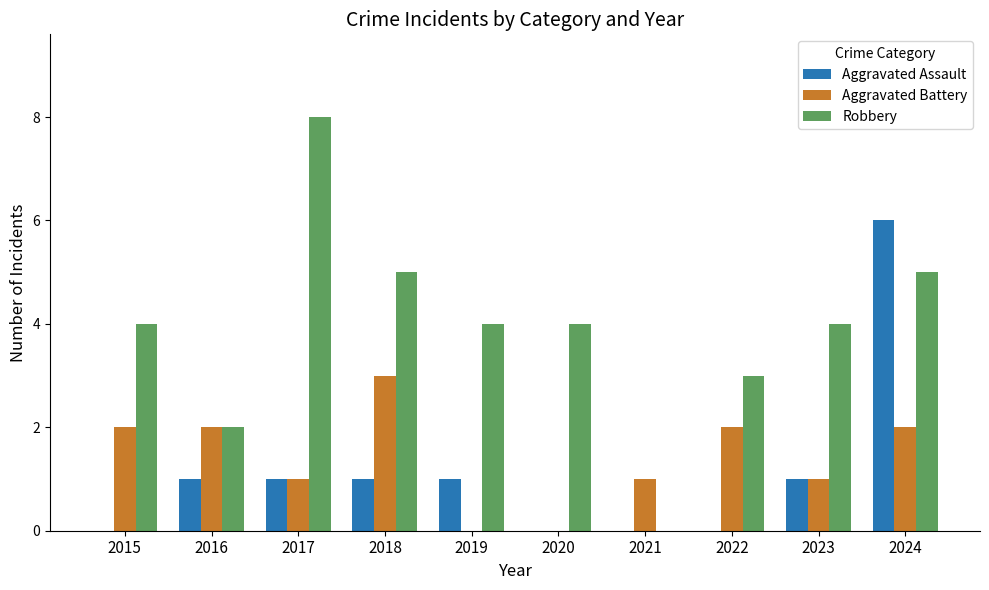

What is the maximum value for Robbery?

8